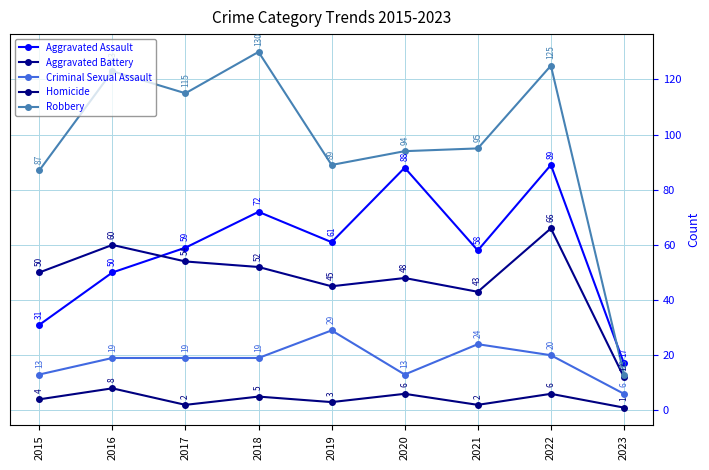

How many data points in Criminal Sexual Assault are less than 19?

3